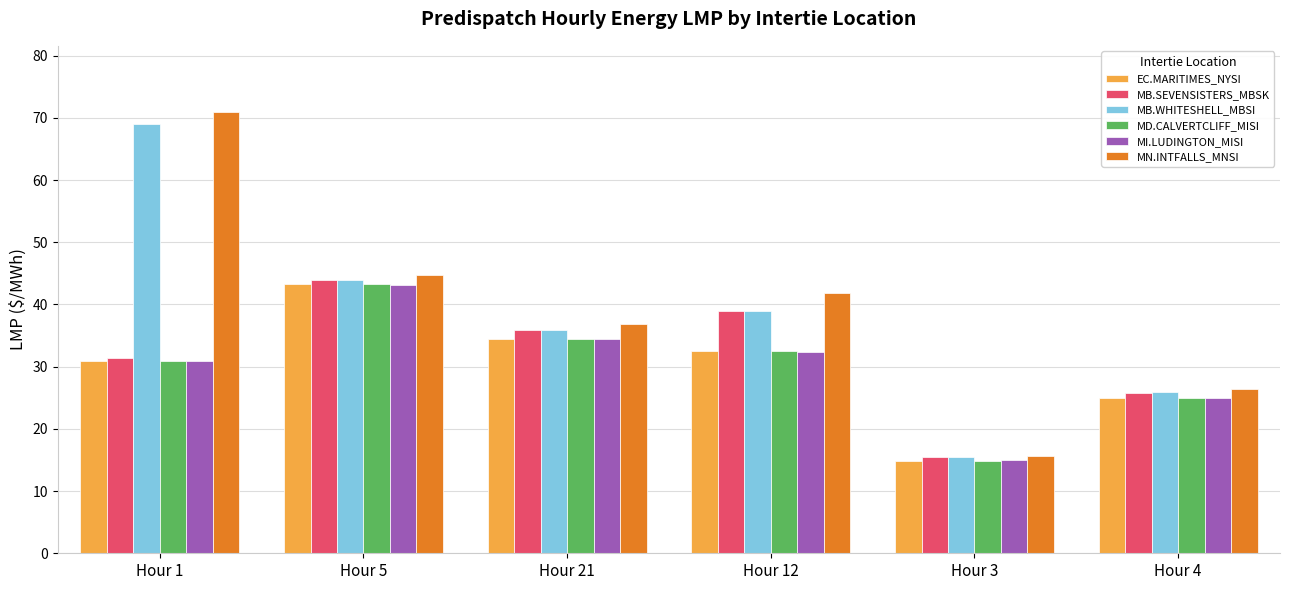

What is the value of the MI.LUDINGTON_MISI bar at the 3rd from the left?

34.5